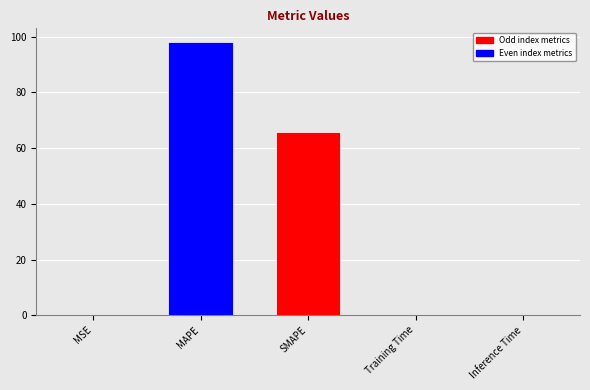

Where is the data nearest to the value 49?

SMAPE